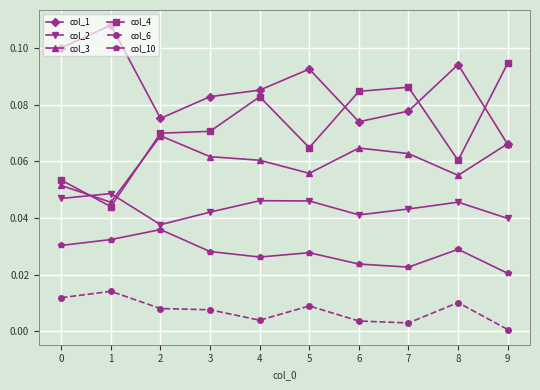

True or false: col_2 and col_1 cross at least once.

False